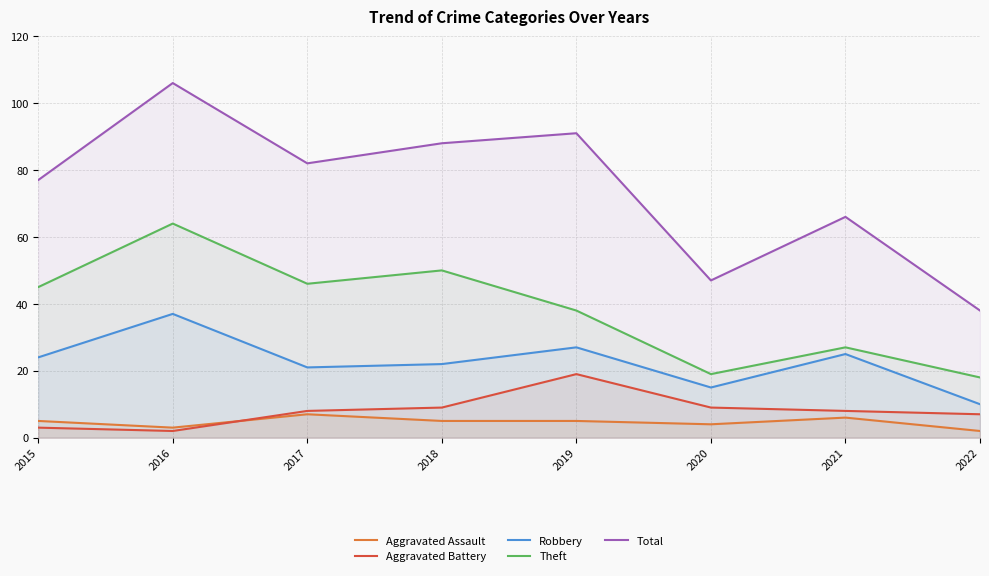

True or false: Robbery and Aggravated Battery cross at least once.

False